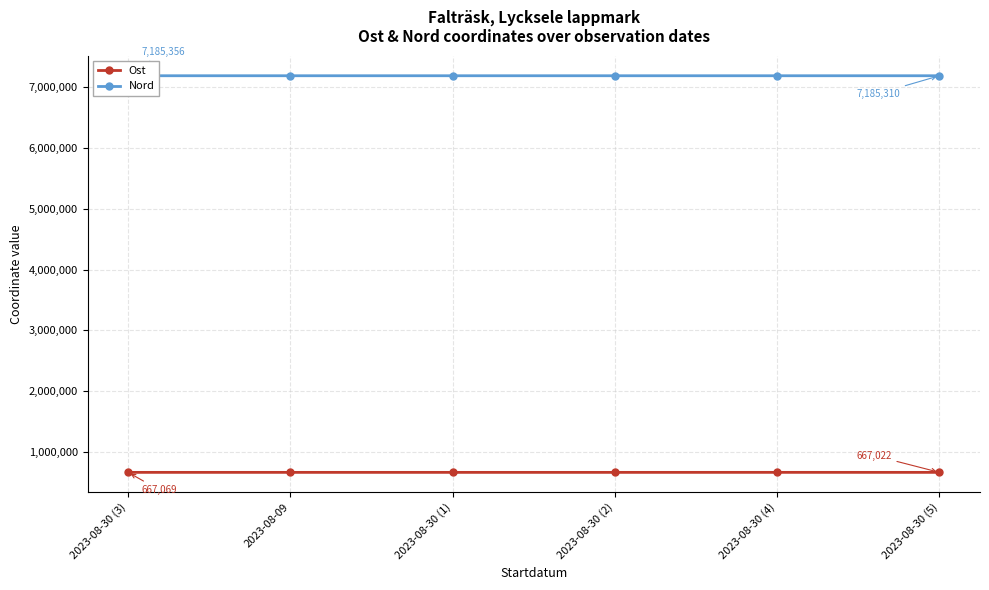

Rank the series by their maximum value, from highest to lowest.

Nord, Ost